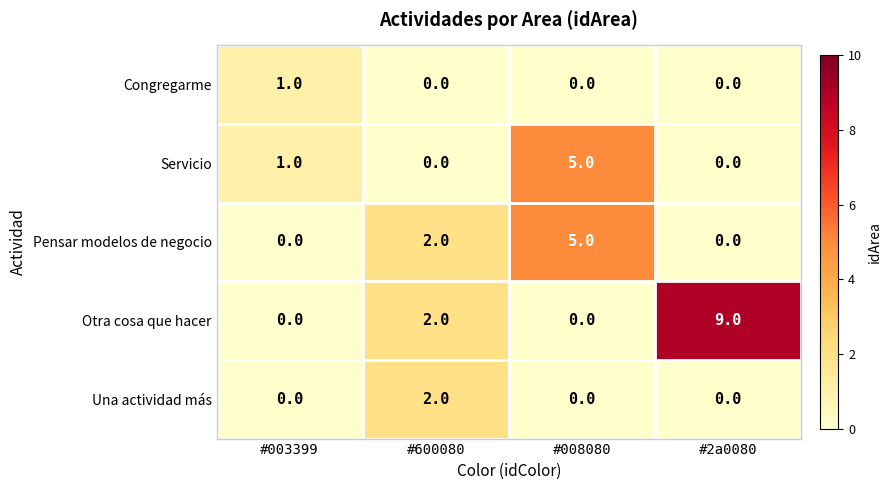

What is the maximum value shown in the chart?

9